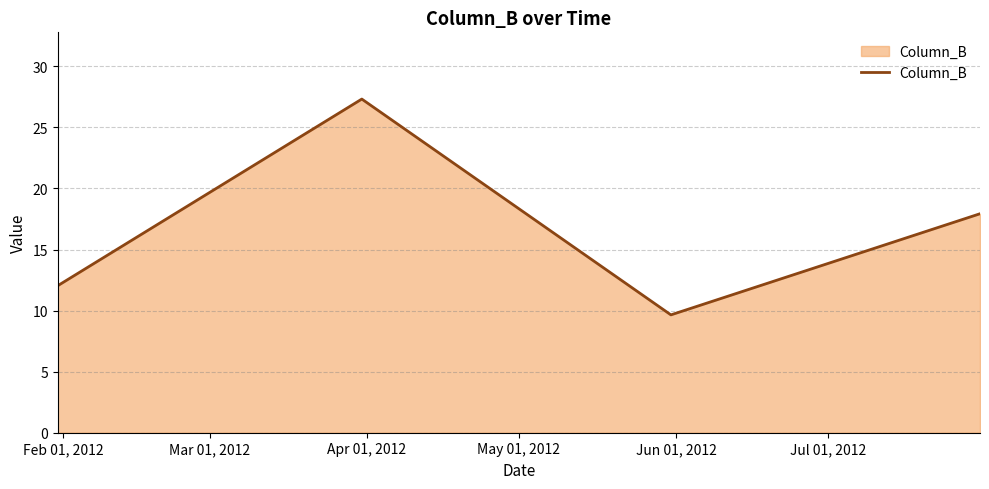

What is the difference between the maximum and second lowest values?

15.3